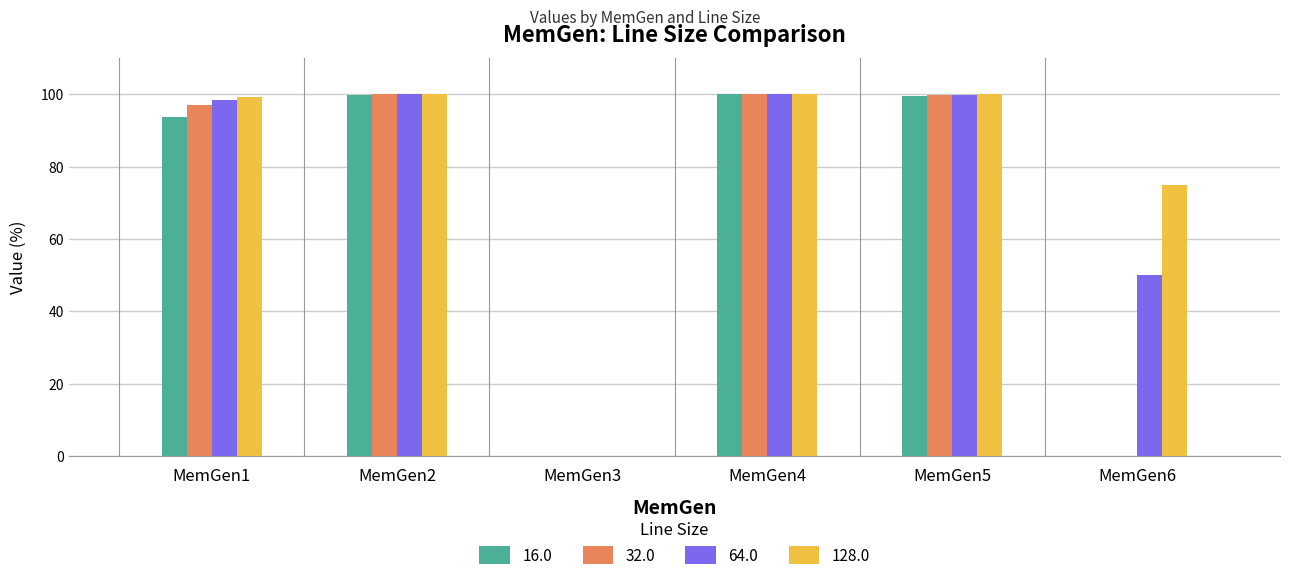

What is the sum of all 32.0 values?

396.7